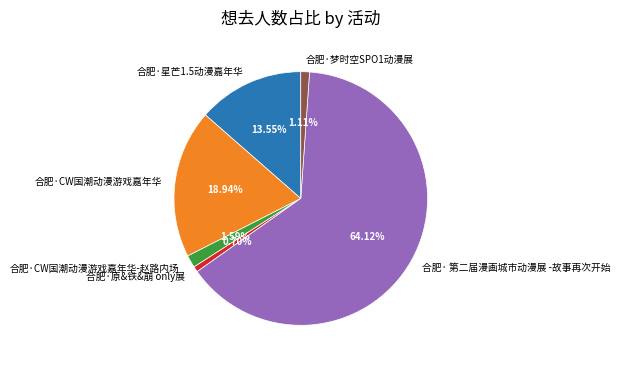

To the nearest percent, what is the combined percentage of 合肥·梦时空SPO1动漫展 and 合肥·原&铁&崩 only展?

2%